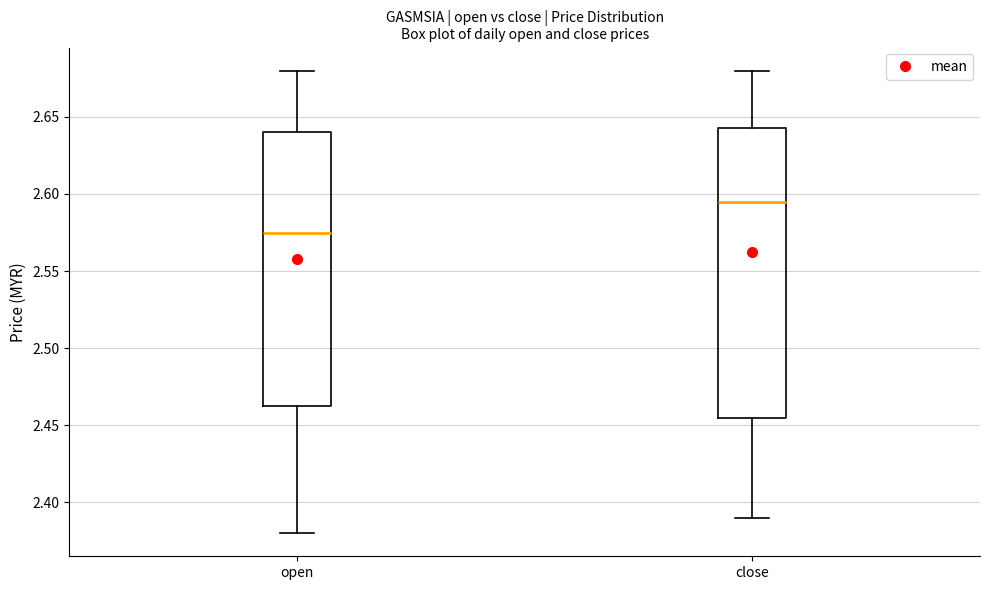

Where does the lower whisker of the box for close end on the y-axis? The values are not printed on the chart, so give them approximately, as read against the axis.

2.390